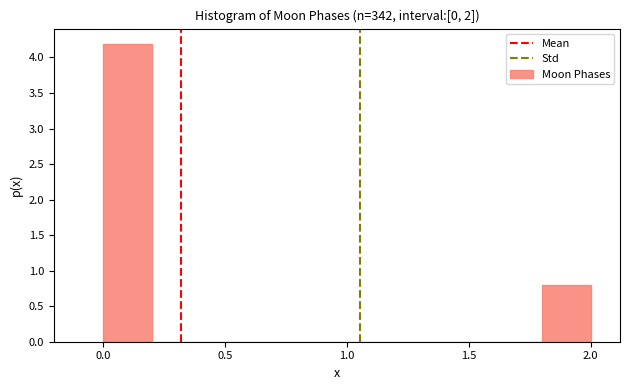

How tall is the bar that spans 0.0 to 0.2 on the x-axis? The values are not printed on the chart, so give them approximately, as read against the axis.

4.2